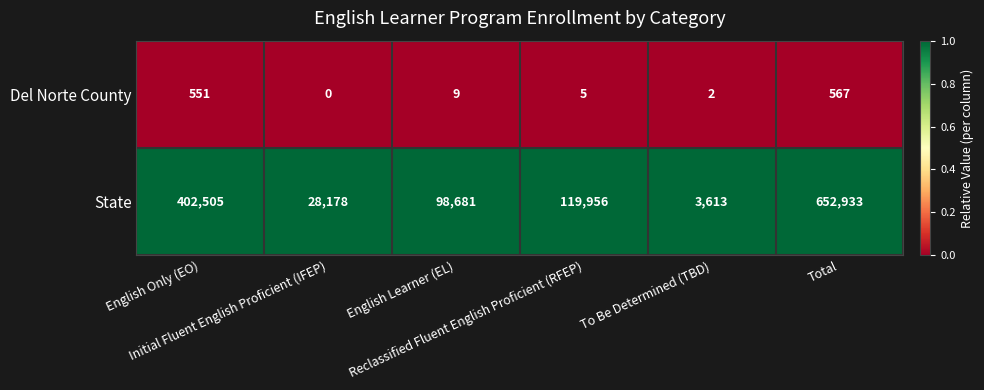

At which category does the chart reach its peak across all series?

Total